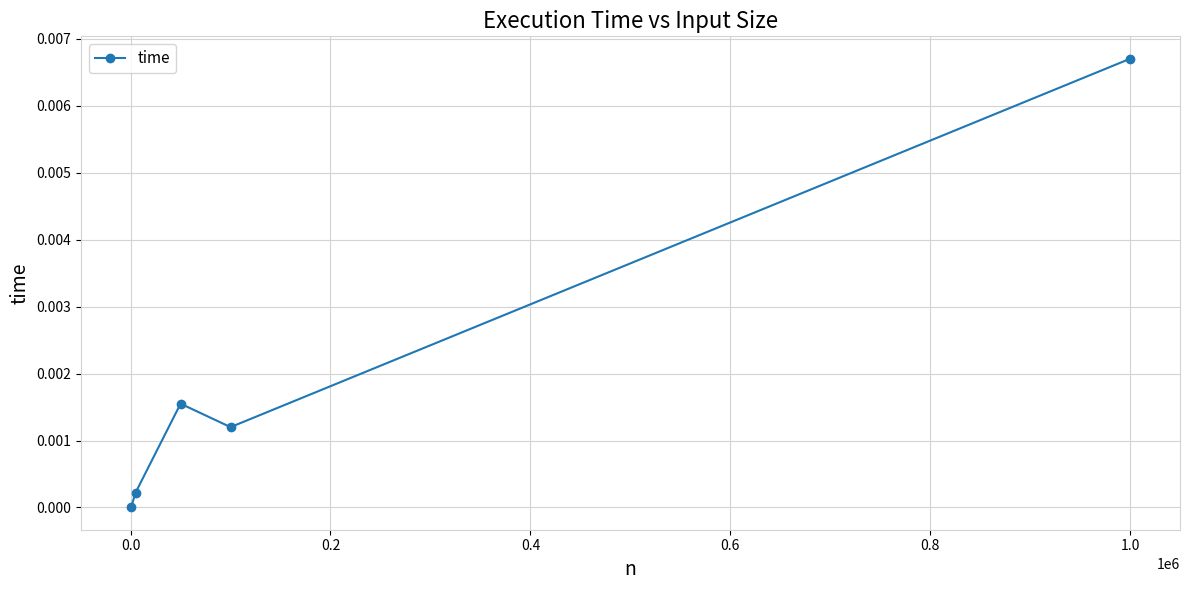

How many interior local peaks (higher than both neighbors) does the data have?

1